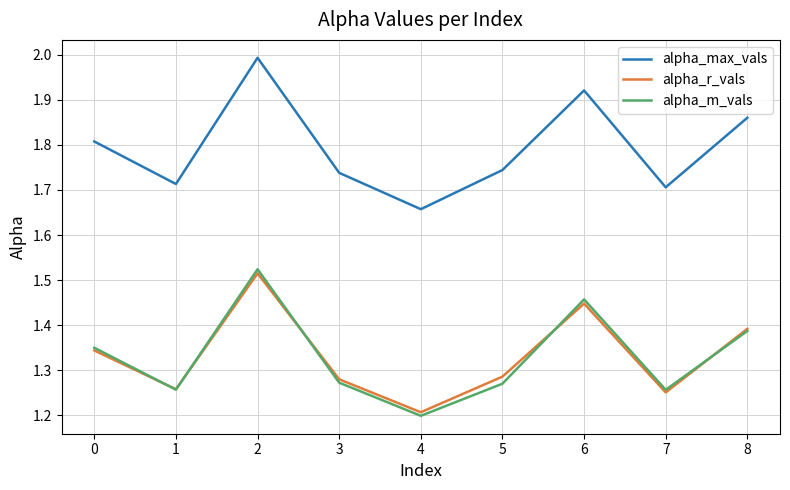

True or false: alpha_r_vals and alpha_max_vals intersect in this chart.

False